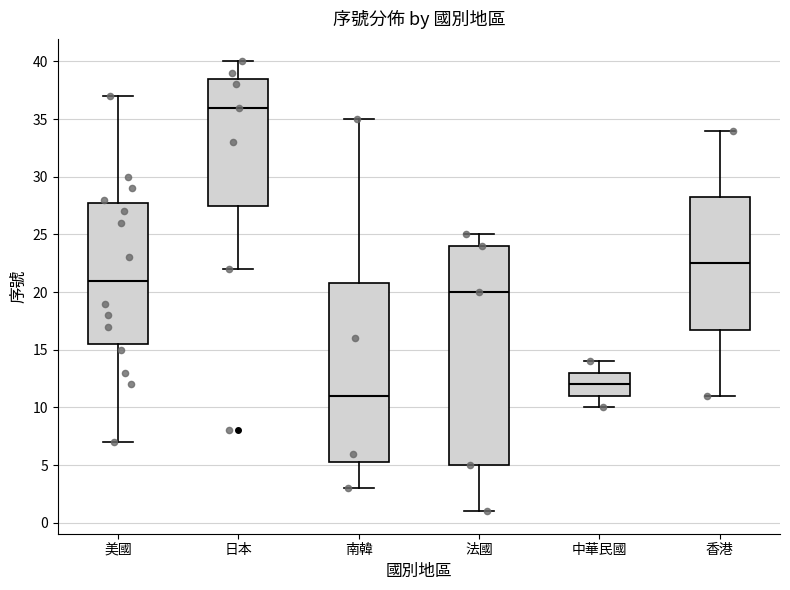

Where does the median line of the box for 香港 sit on the y-axis? The values are not printed on the chart, so give them approximately, as read against the axis.

22.5